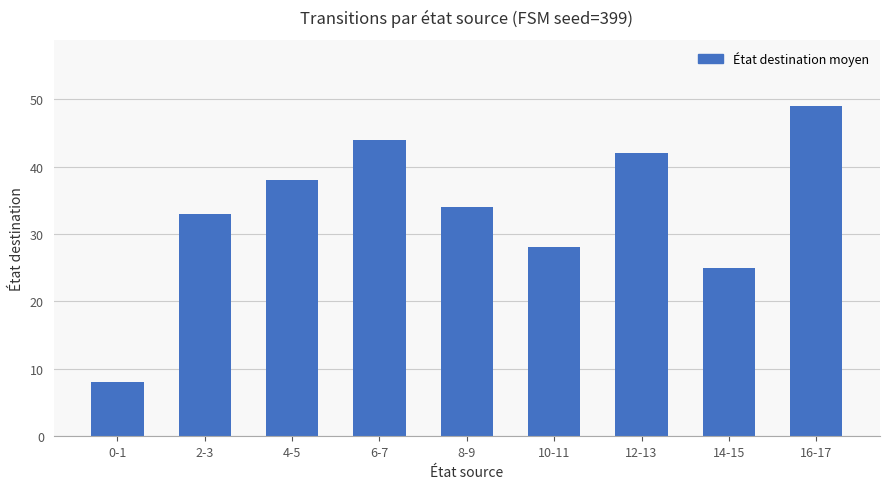

Count the number of categories in the chart.

9